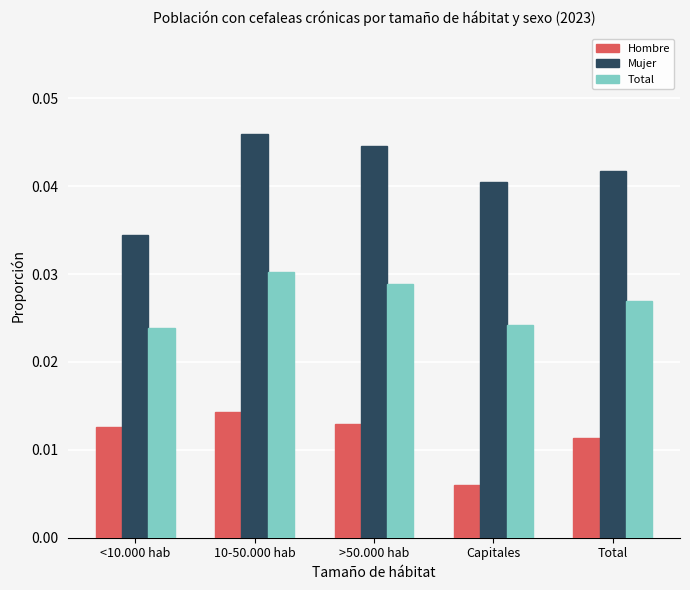

What are all the series names shown in the legend?

Hombre, Mujer, Total